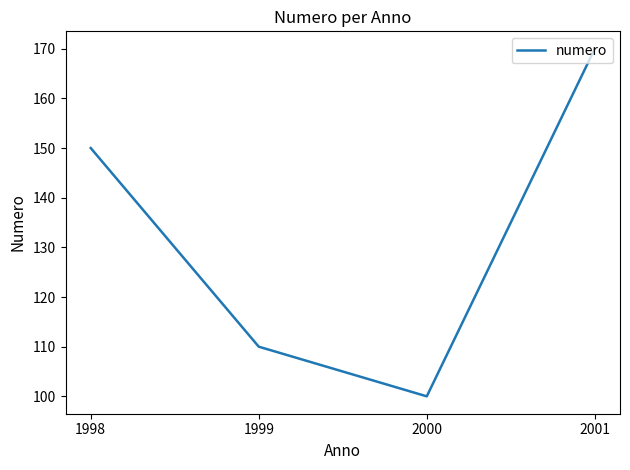

True or false: the data shows 110 at 1999.

True